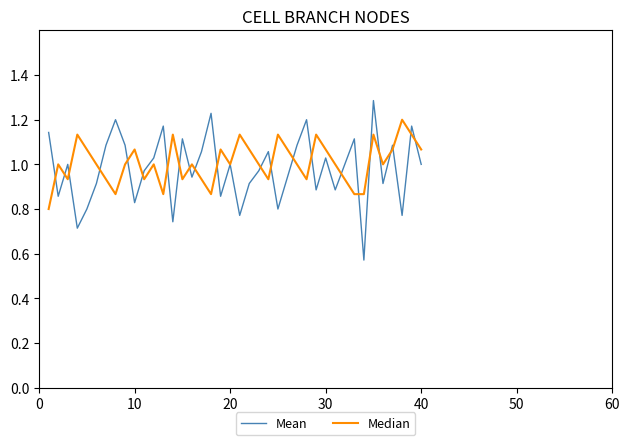

List the series in order of their peak value, highest first.

Mean, Median